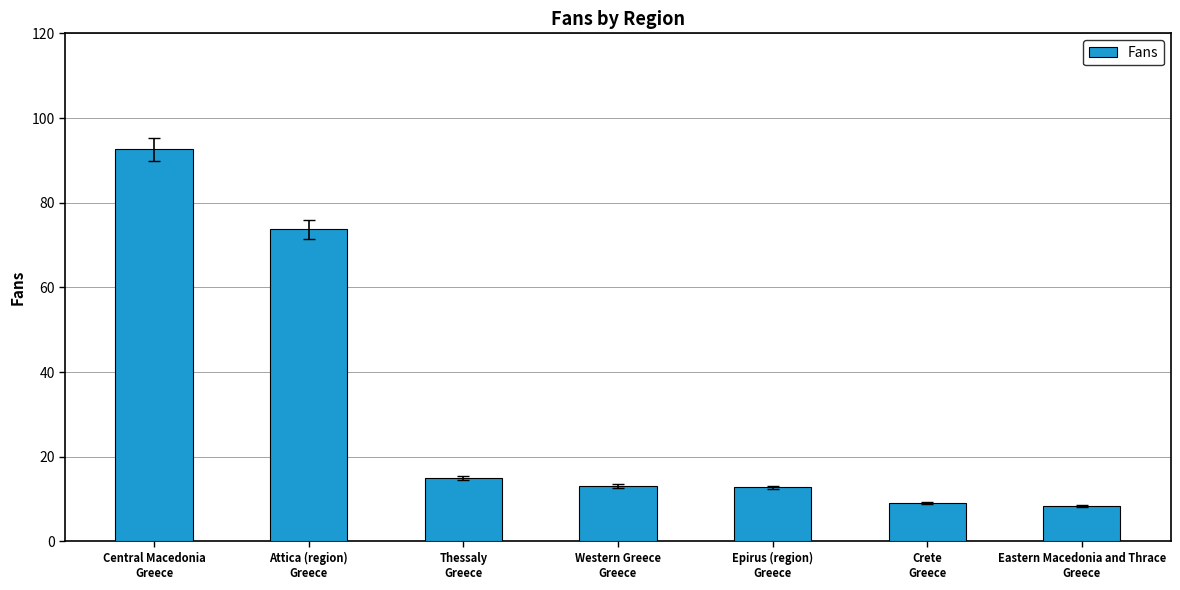

At which label does the data first exceed 13?

Central Macedonia
Greece